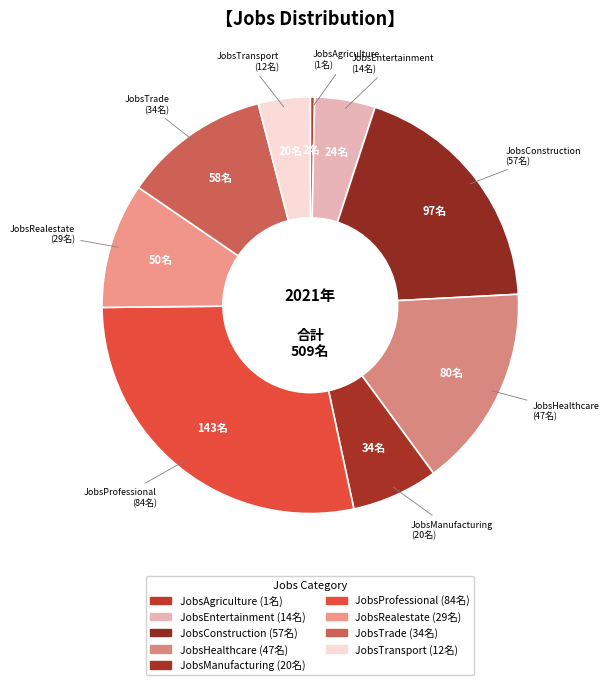

Which slice is the smallest?

JobsAgriculture